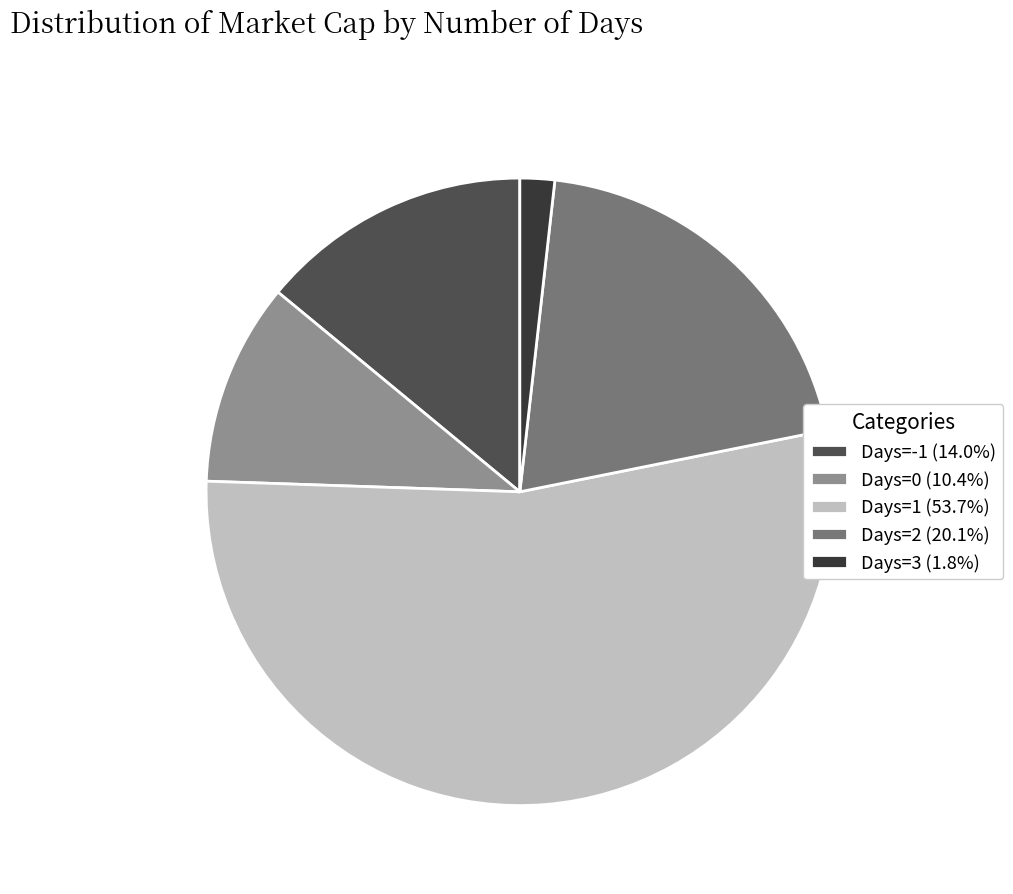

Count the number of slices in the pie.

5